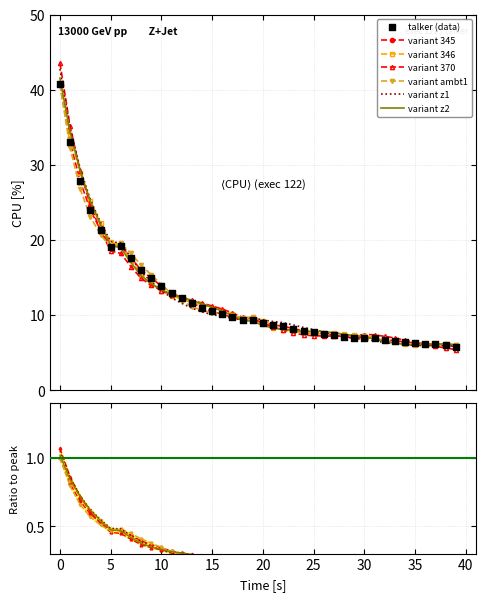

Which has a higher value, 39 or 21?

21